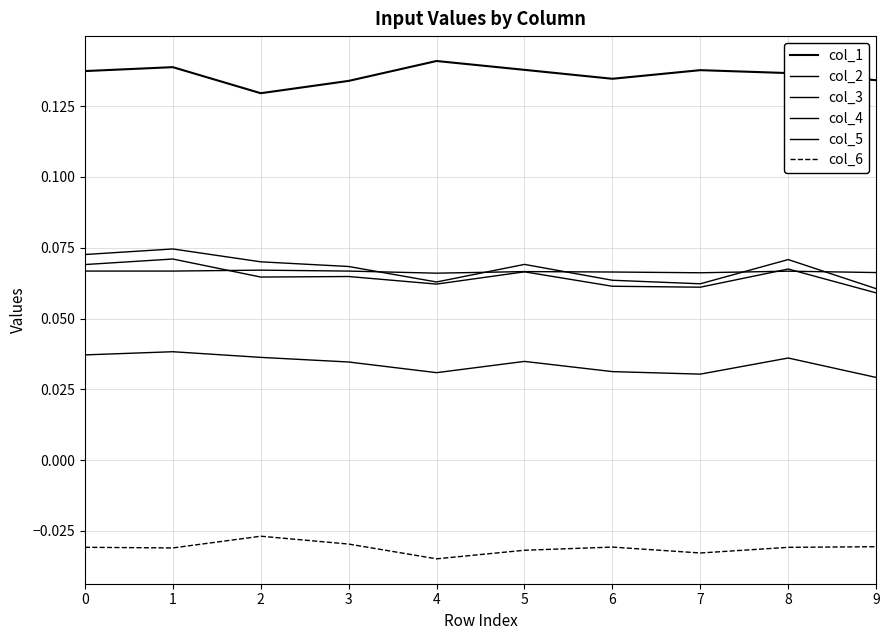

Rank the series by their maximum value, from lowest to highest.

col_6, col_3, col_2, col_4, col_5, col_1